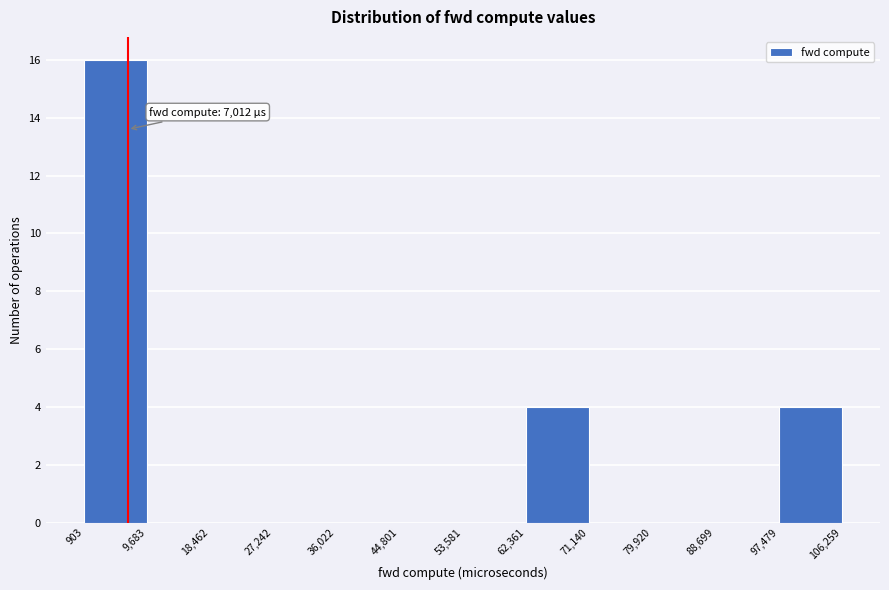

Which range on the x-axis has the tallest bar?

903 to 9,683